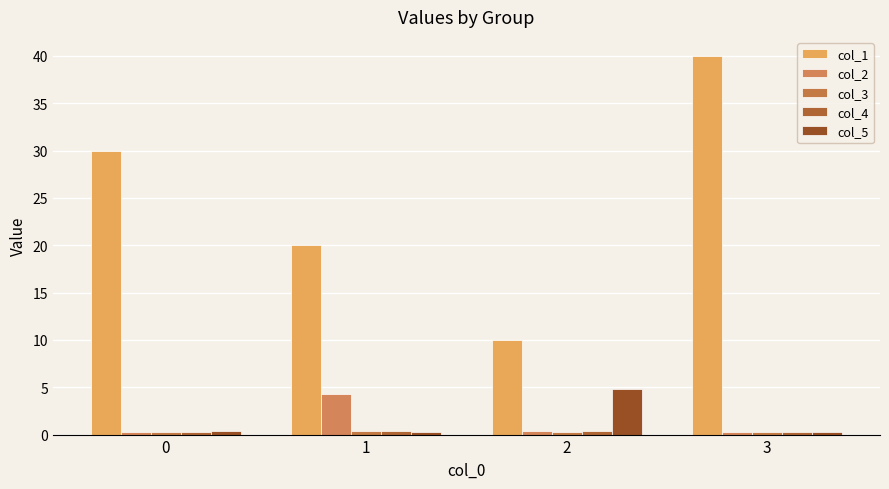

Where is col_2 nearest to the value 2?

2